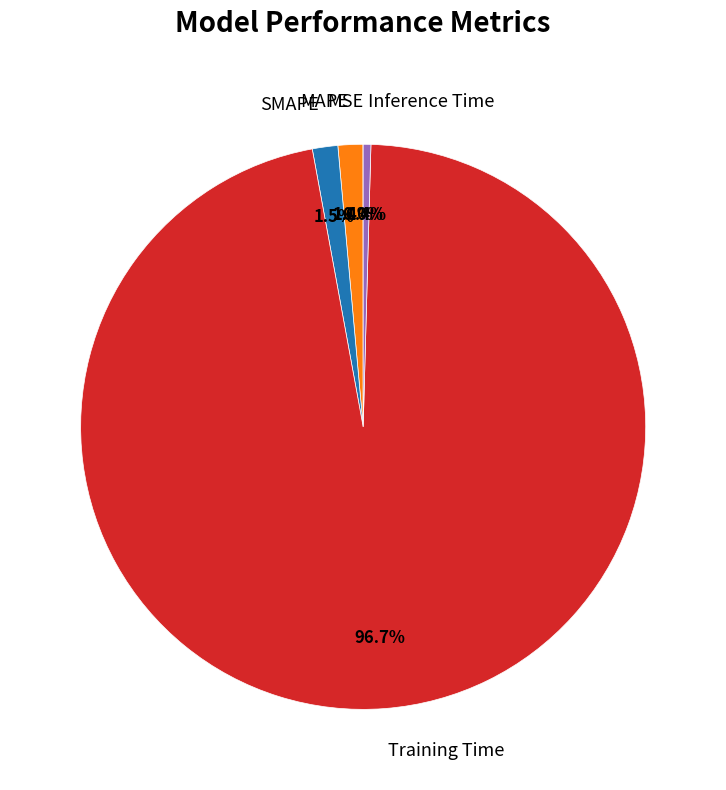

Does Training Time account for over 50% of the chart?

Yes